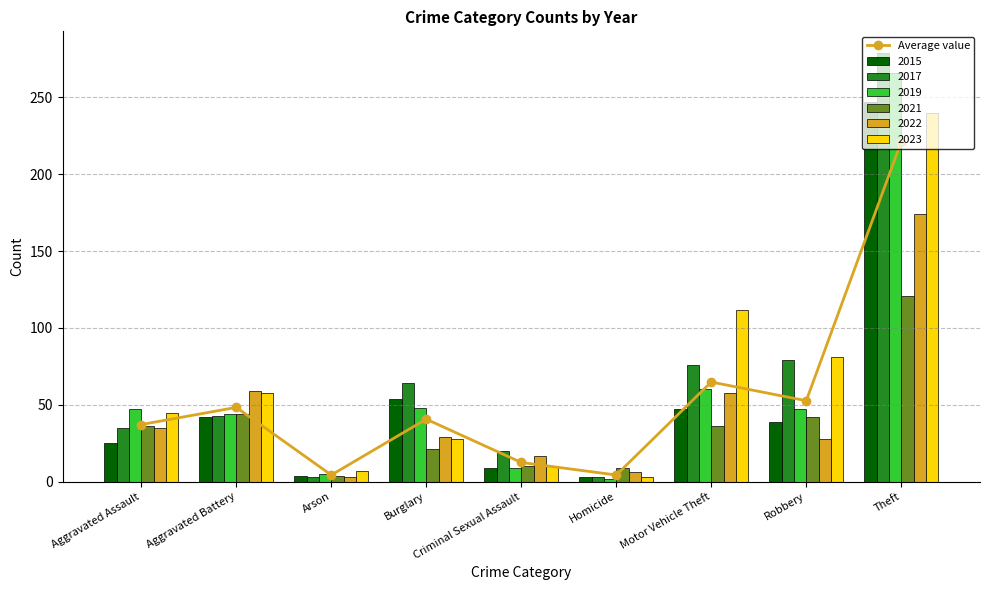

Reading left to right, list all the values displayed in this chart.

Aggravated Assault=37.2	Aggravated Battery=48.3	Arson=4.3	Burglary=40.7	Criminal Sexual Assault=12.5	Homicide=4.3	Motor Vehicle Theft=64.8	Robbery=52.7	Theft=221.2